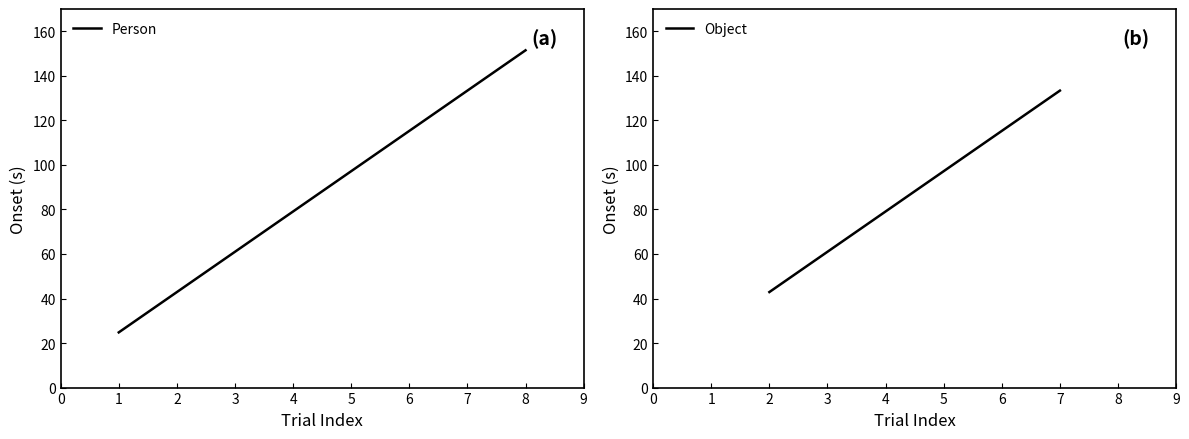

What is the sum of all Person values?

352.5